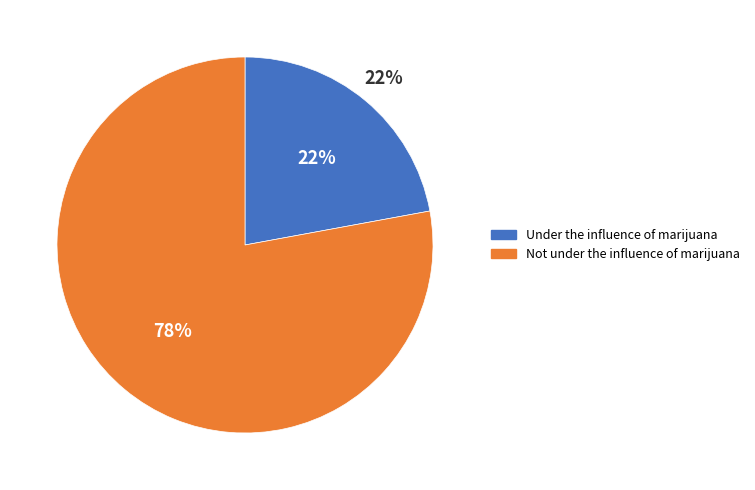

Approximately how many times larger is the value at Not under the influence of marijuana compared to Under the influence of marijuana?

3.5